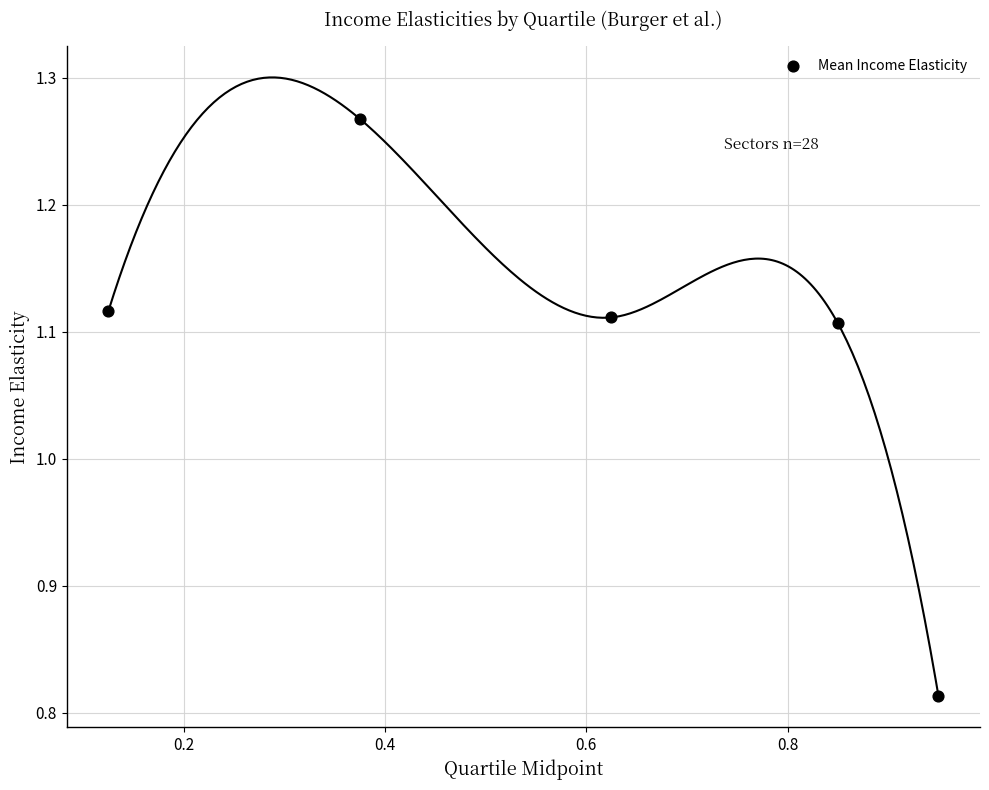

What is the range of Y values (max minus min)?

0.5